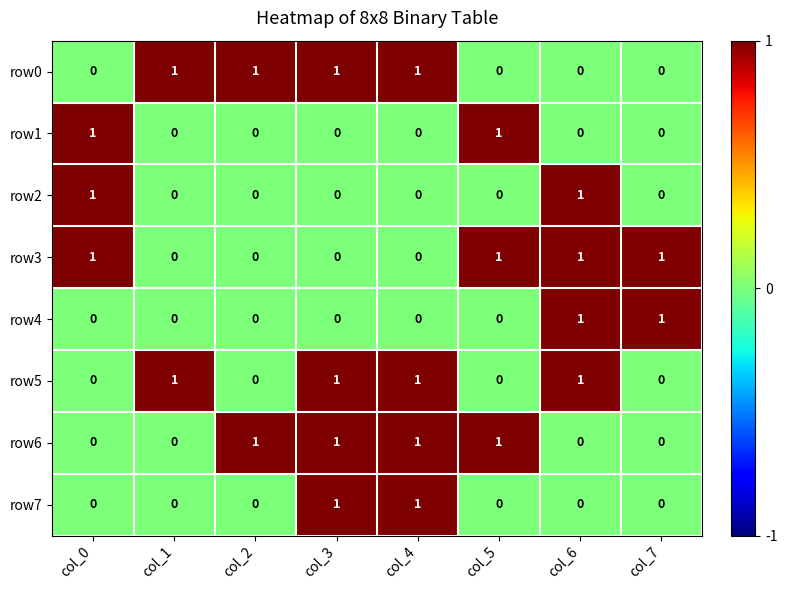

The value of row0 at col_2 is 1. True or false?

True